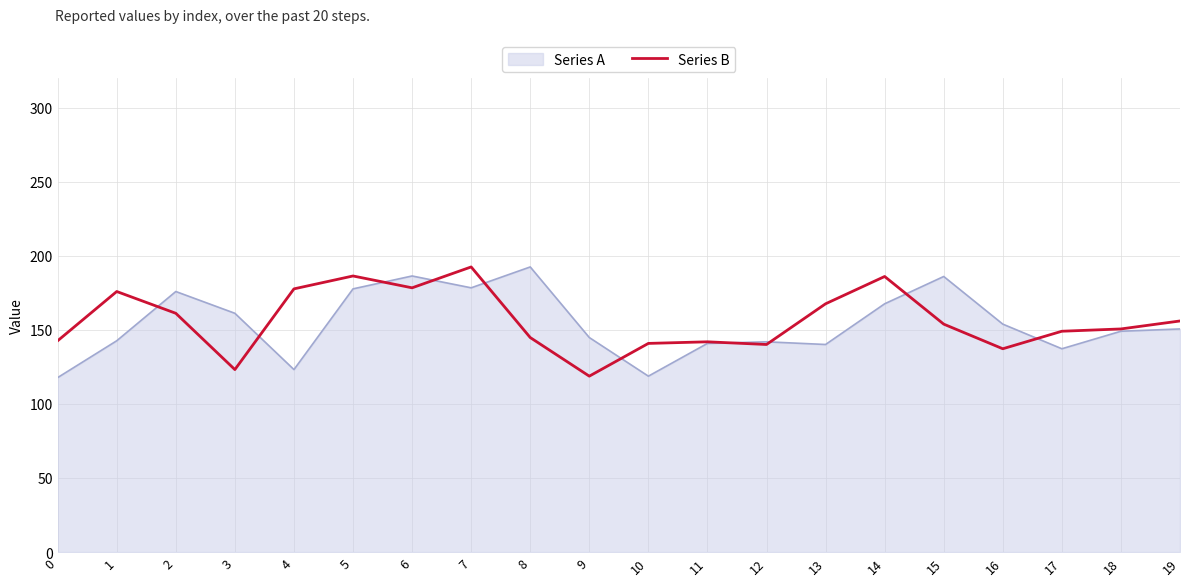

True or false: Series B has a value of 118.7 at 9.

True